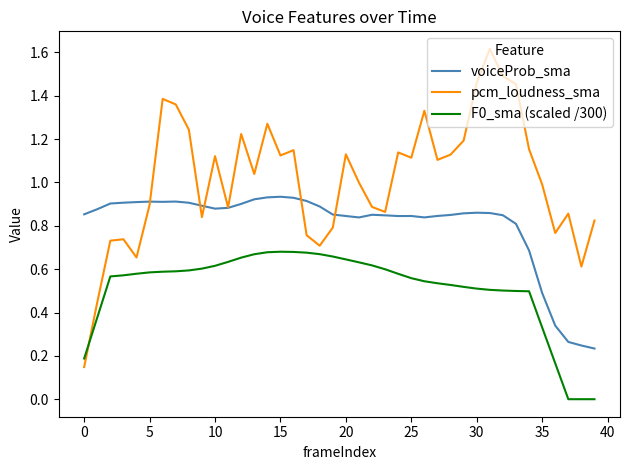

True or false: voiceProb_sma and F0_sma (scaled /300) intersect in this chart.

False